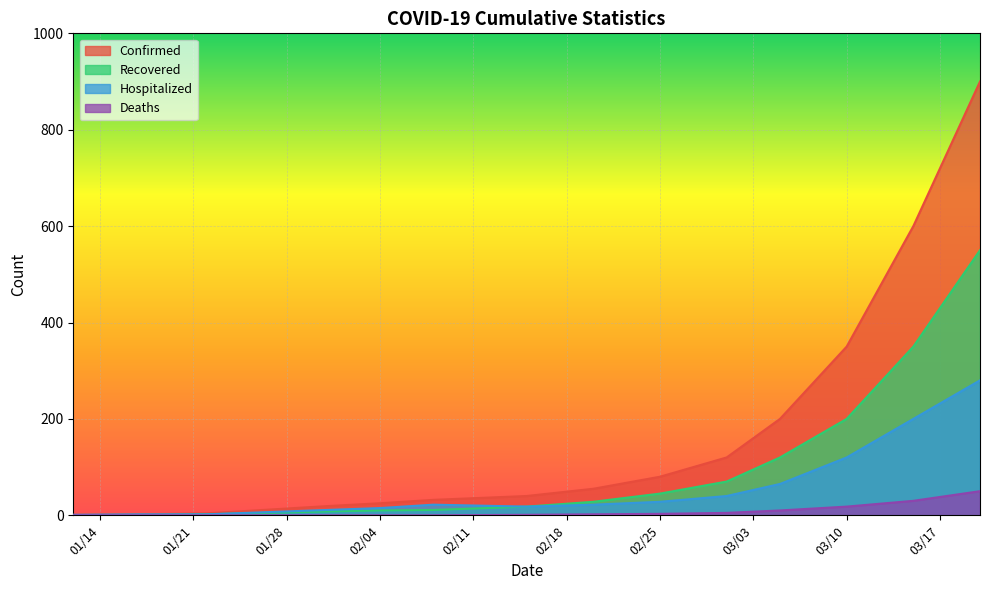

Which series has the largest total across all categories?

Confirmed